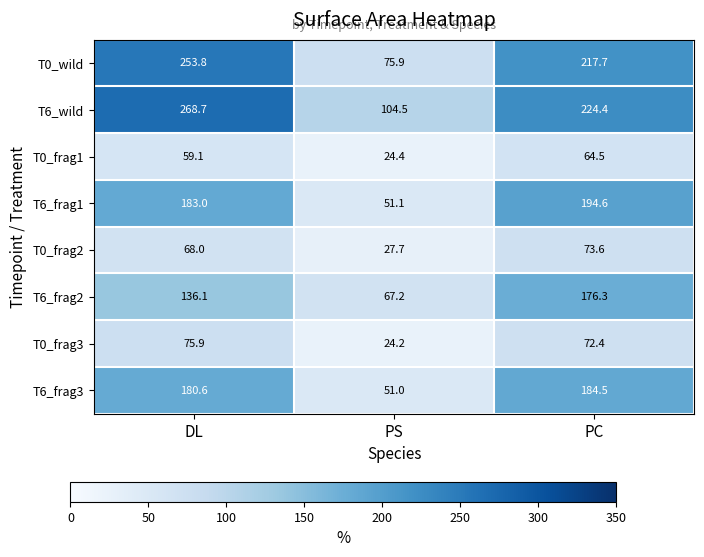

What is the total value across all series at DL?

1225.2